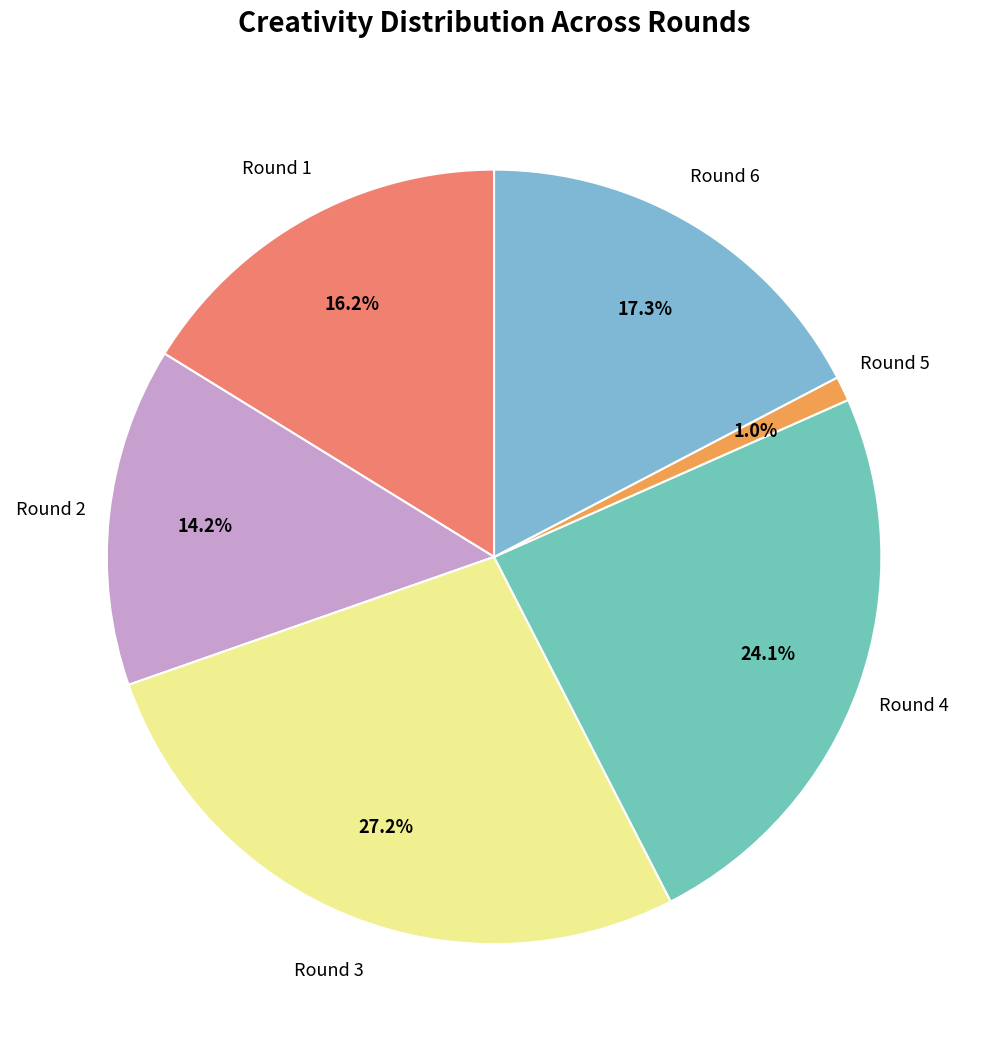

How many slices are in this pie chart?

6